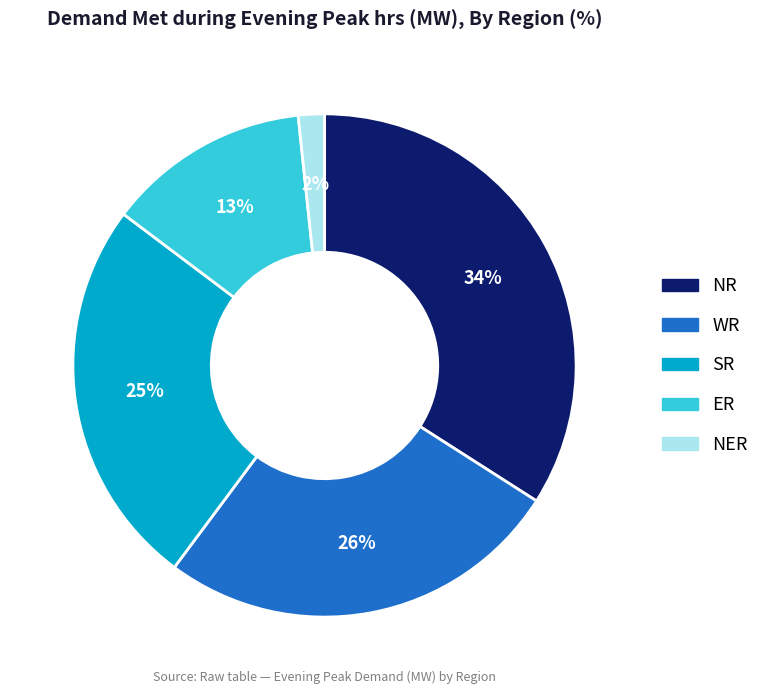

Which has a higher value, WR or SR?

WR